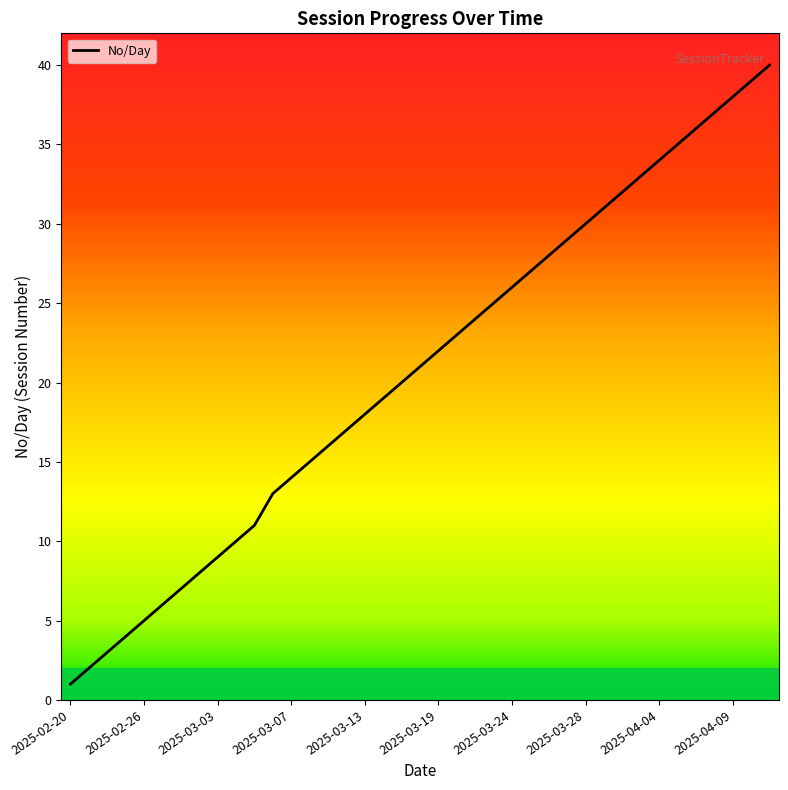

How many lines are shown in the chart?

1